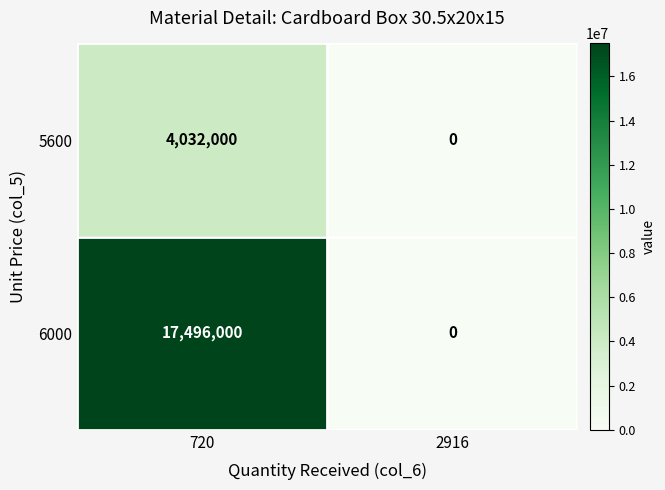

Which category has the lowest value in the 6000 series?

2916